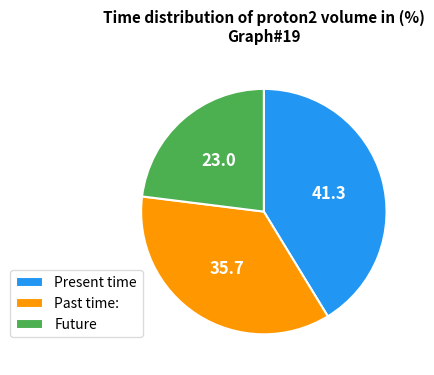

Do Future and Present time together represent more than half of the pie?

Yes